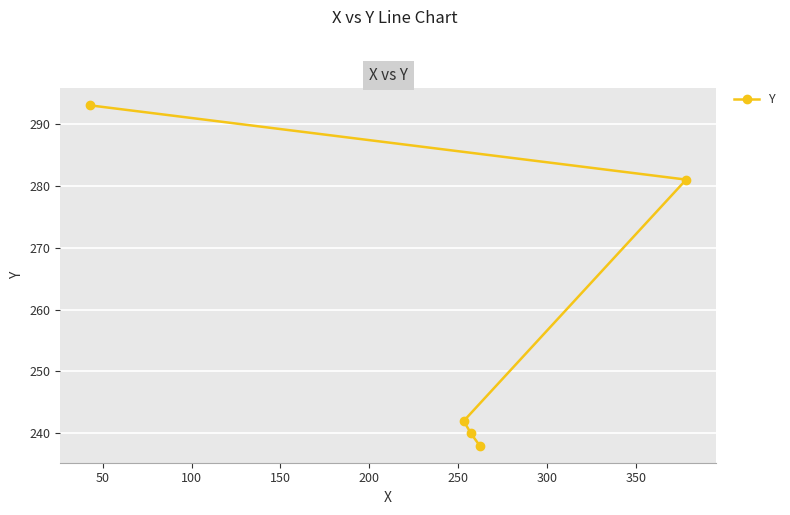

What is the minimum value shown in the chart?

238